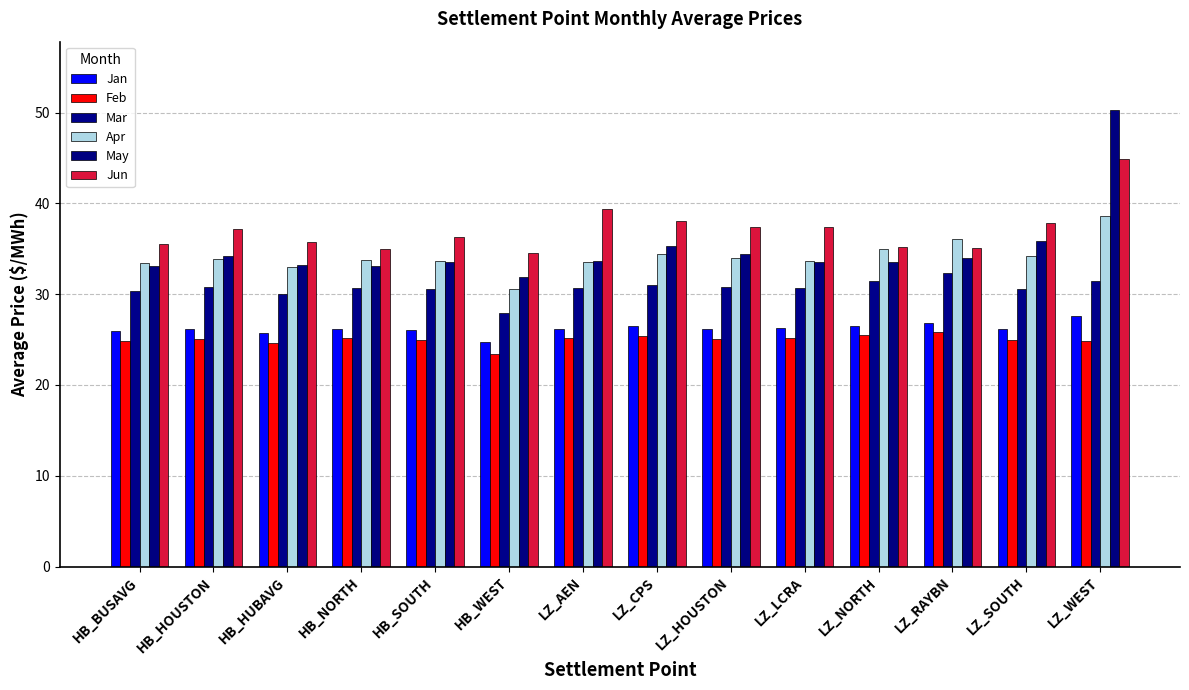

List the series in order of their peak value, lowest first.

Feb, Jan, Mar, Apr, Jun, May